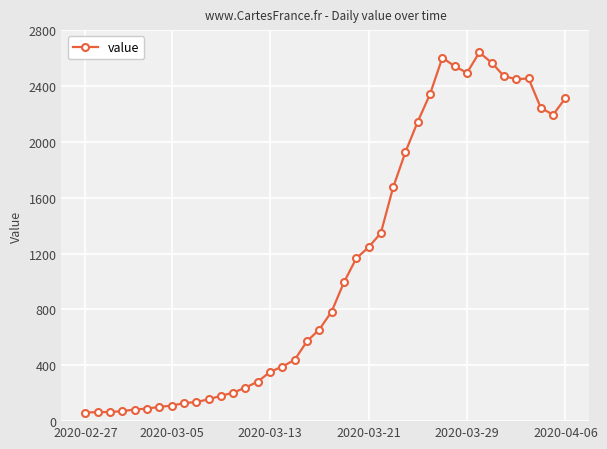

True or false: there are more than 2 points higher than both neighbors.

True